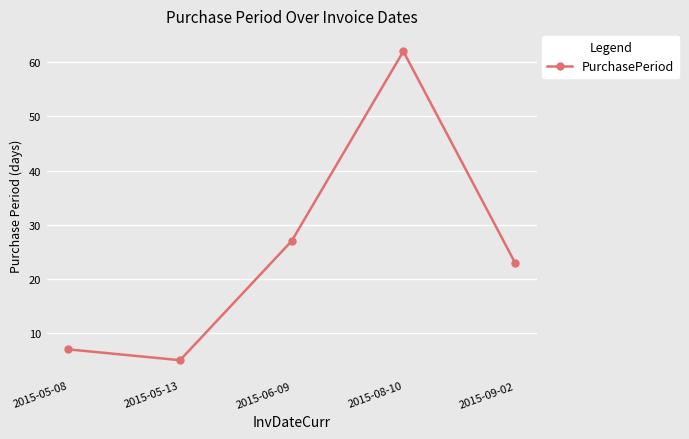

Which label corresponds to the smallest value in the chart?

2015-05-13